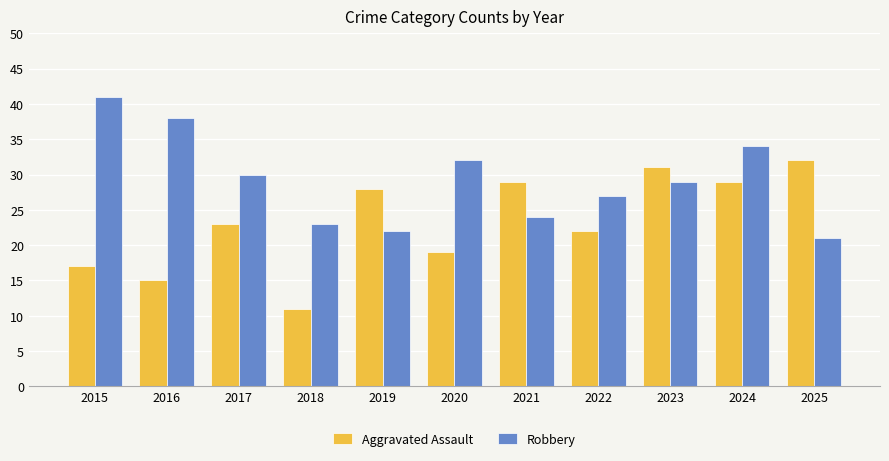

Is the value of Robbery at 2016 greater than the value of Aggravated Assault at 2023?

Yes